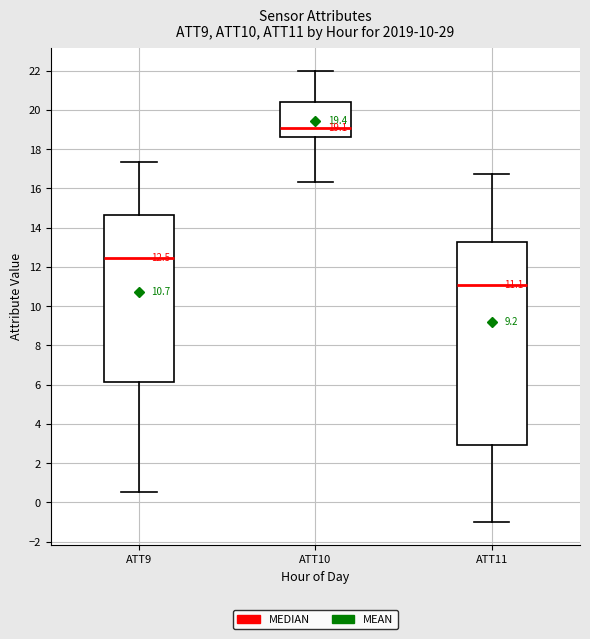

Which box's median line is the lowest?

ATT11